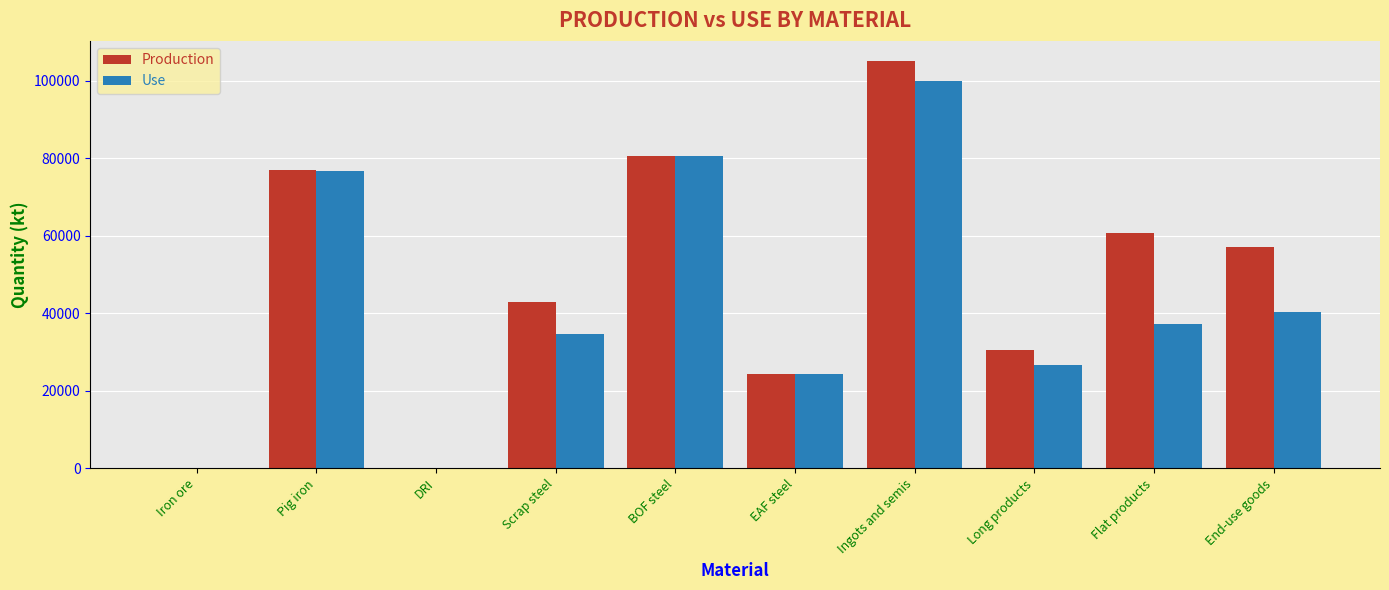

The Use series shows 40344.8 at End-use goods. True or false?

True